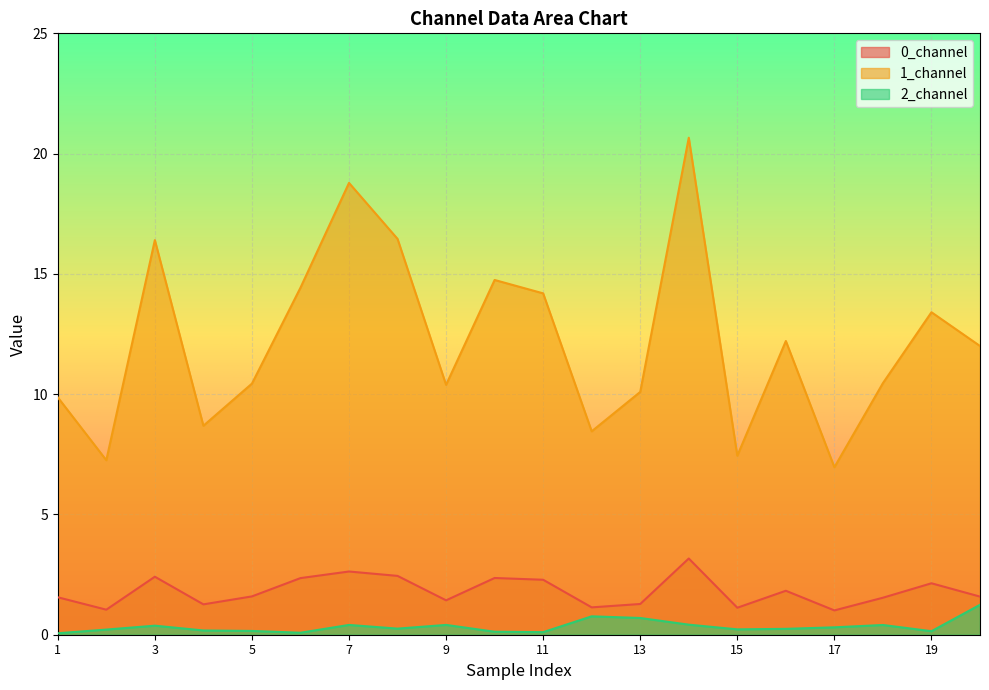

Between 4 and 14, which series saw the biggest shift?

1_channel